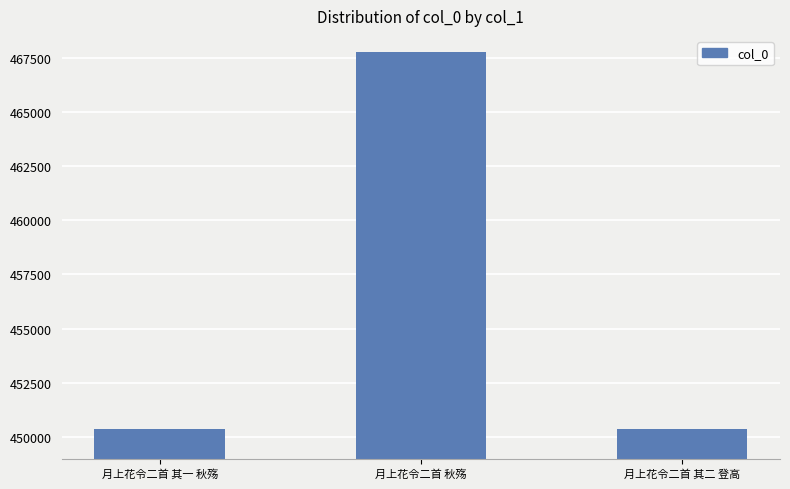

What is the greatest value displayed?

467736